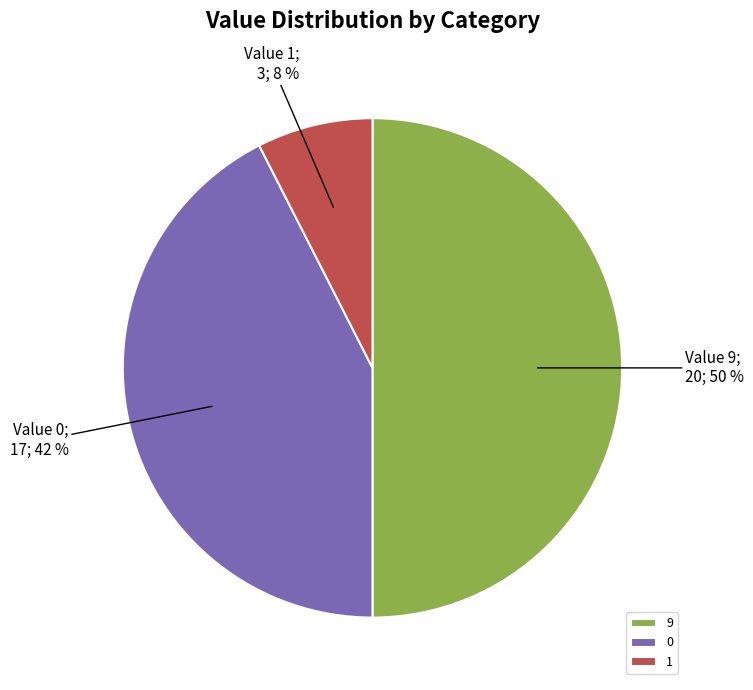

Approximately how many times larger is the value at 9 compared to 0?

1.2